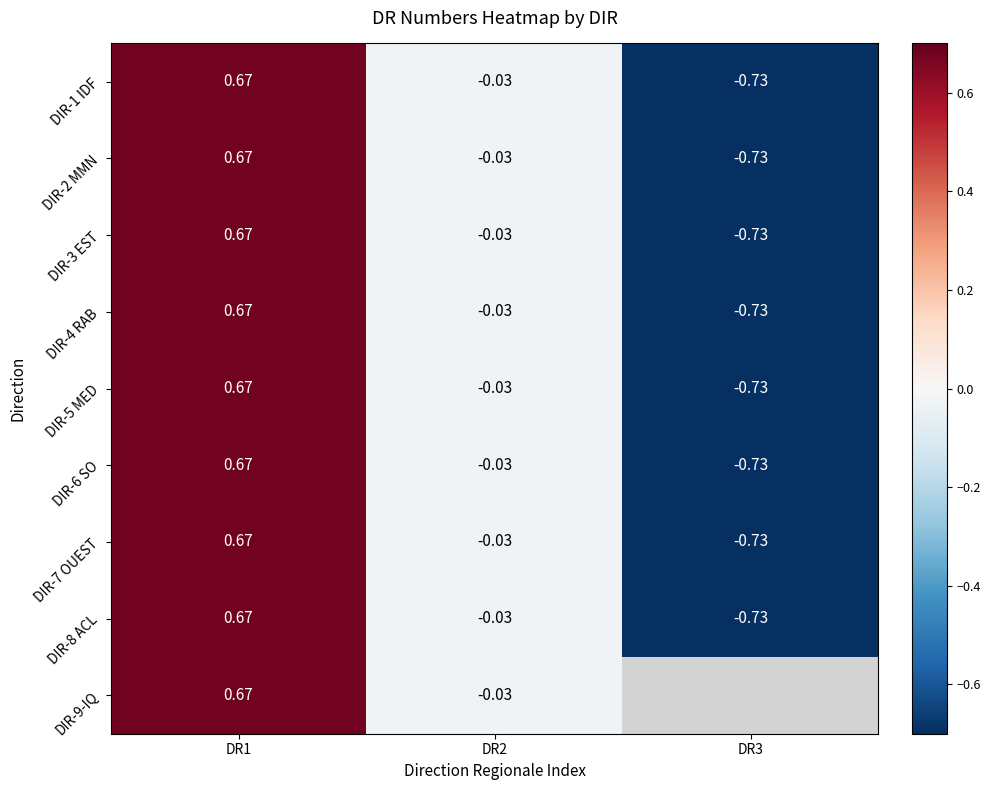

How many negative values does the DIR-2 MMN series have?

2